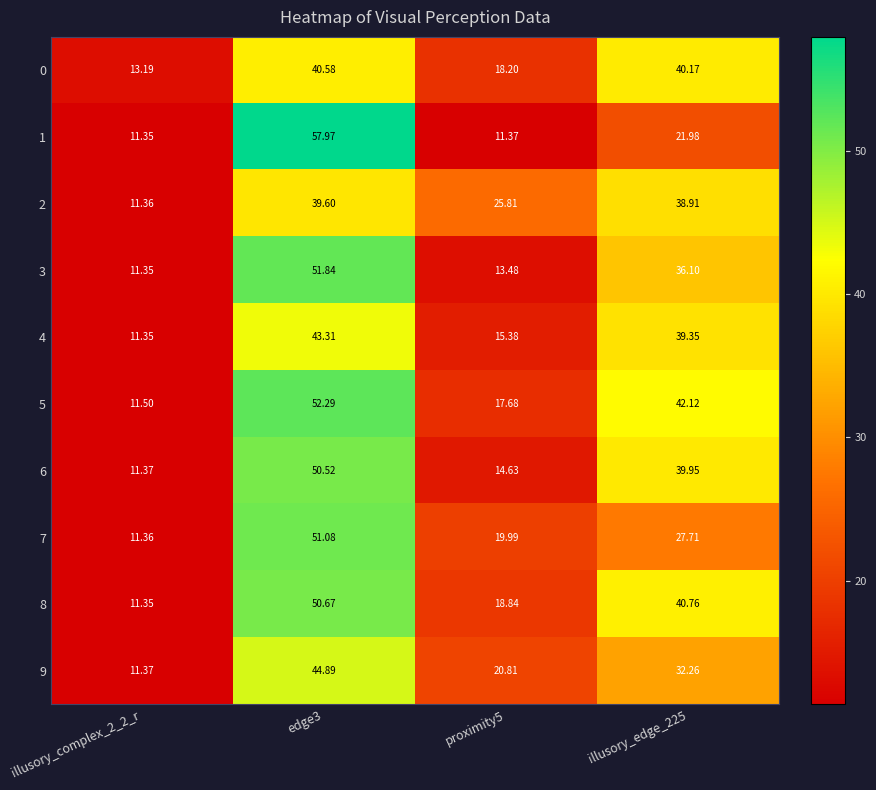

At which category is the sum across all series the highest?

edge3